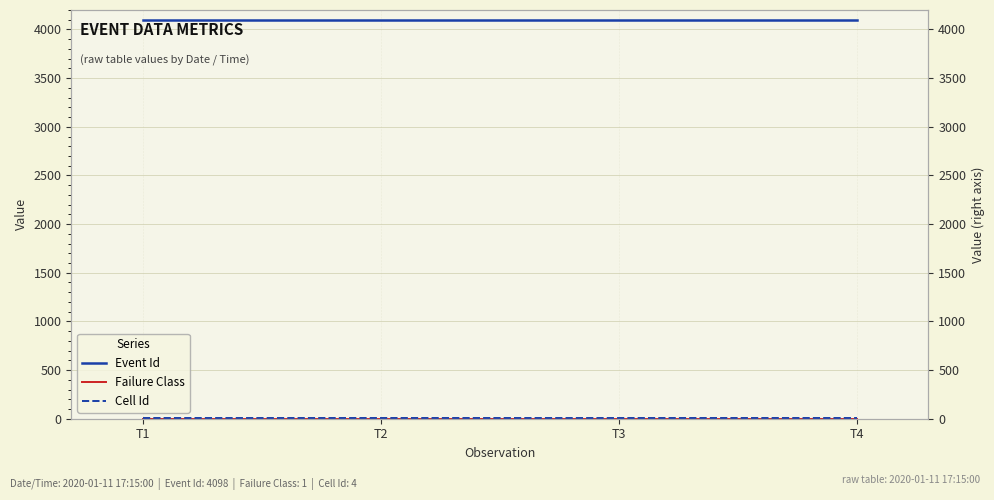

What is the difference between the highest and lowest values at T1?

4097